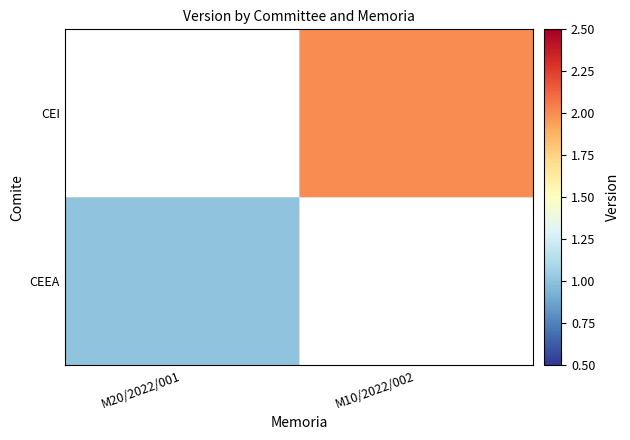

What is the sum of all CEI values?

2